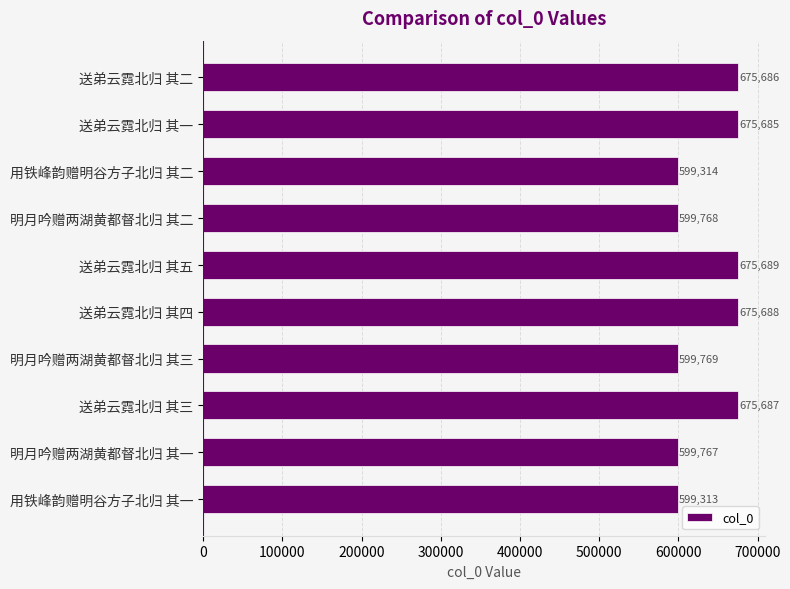

What is the average value?

637637